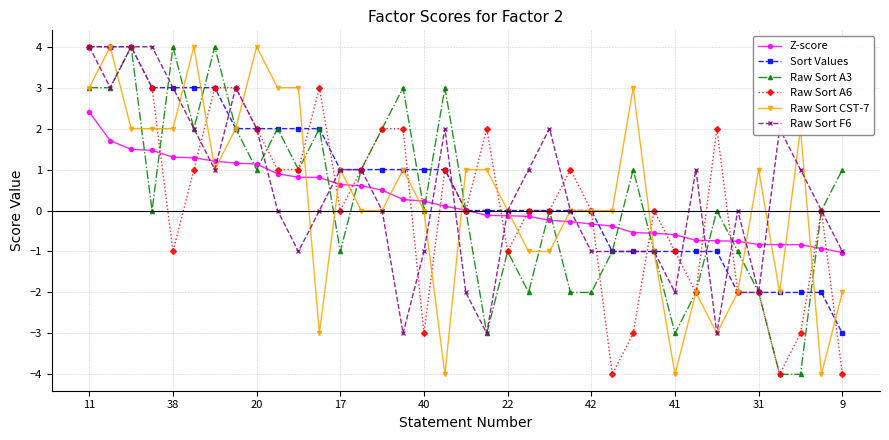

What is the sum of all Z-score values?

8.1